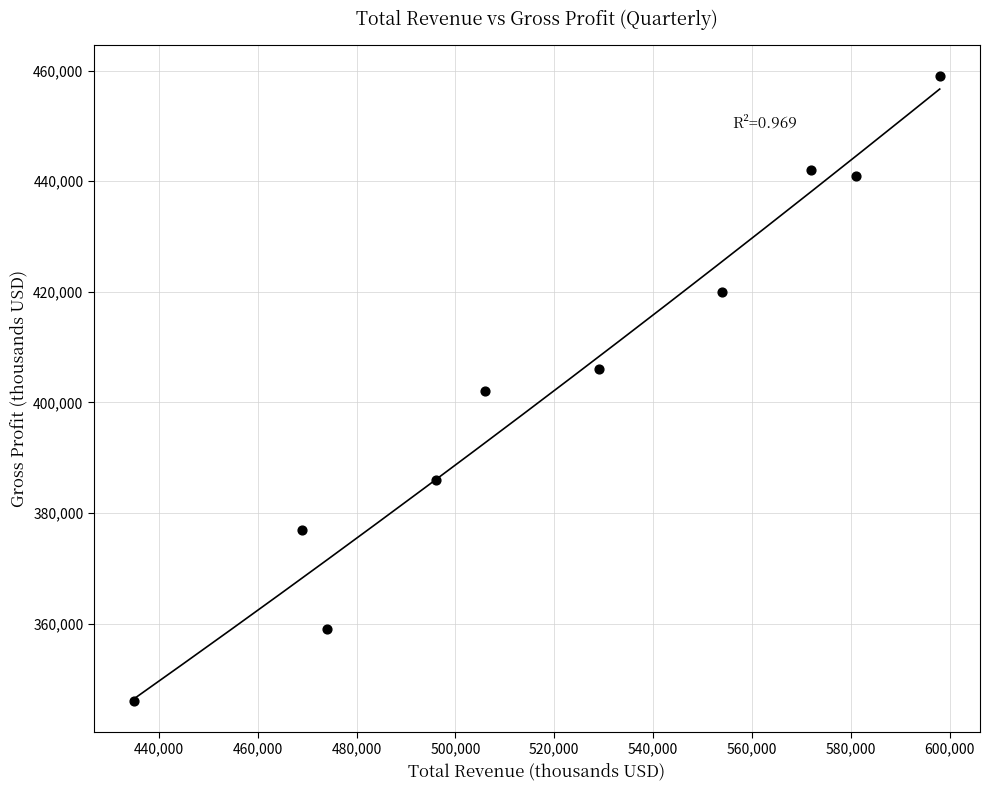

What is the range of Y values (max minus min)?

113000